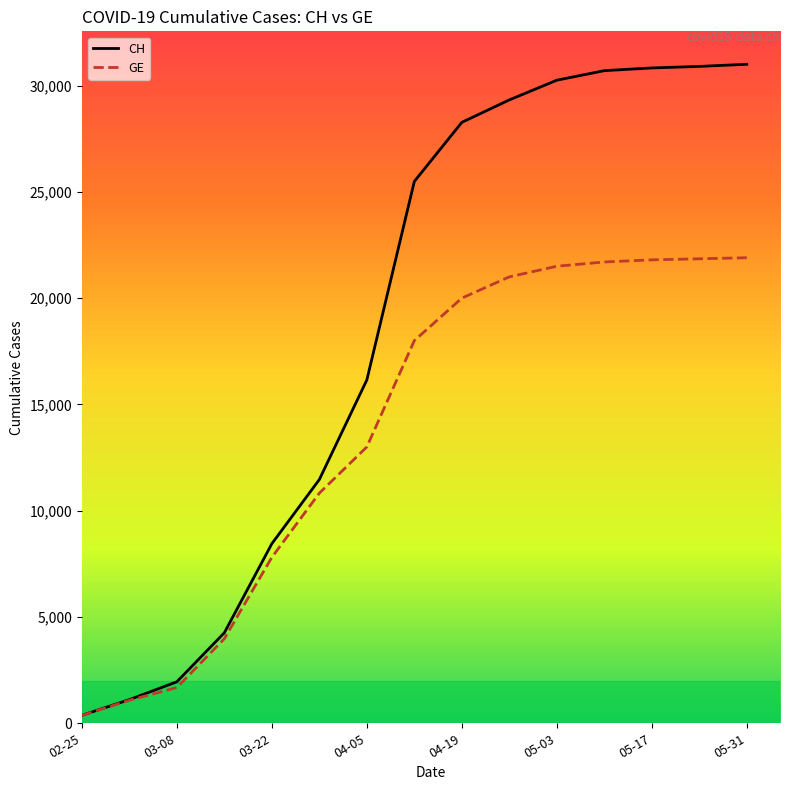

Which series has the largest total across all categories?

CH